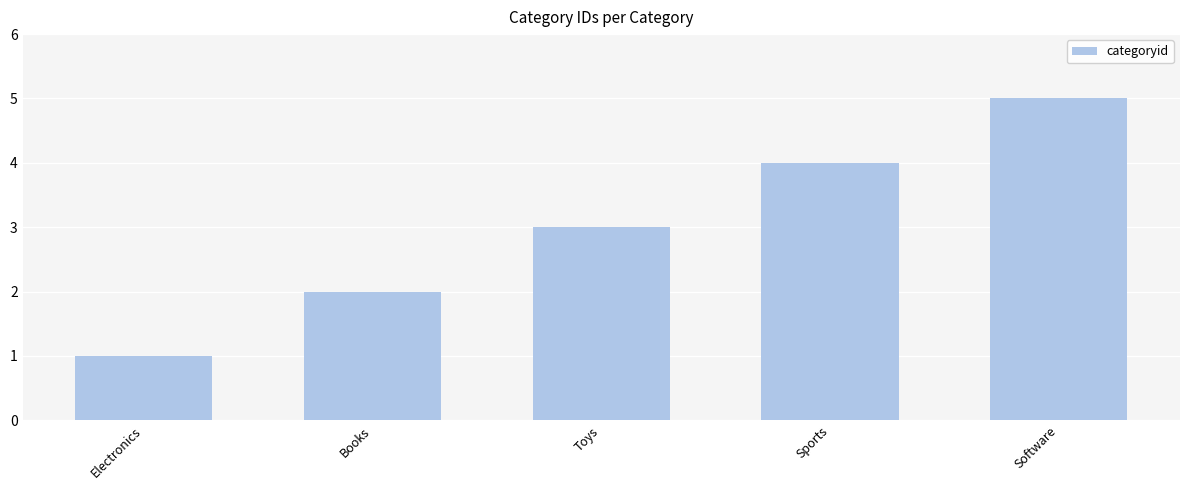

How many bars are there in total?

5